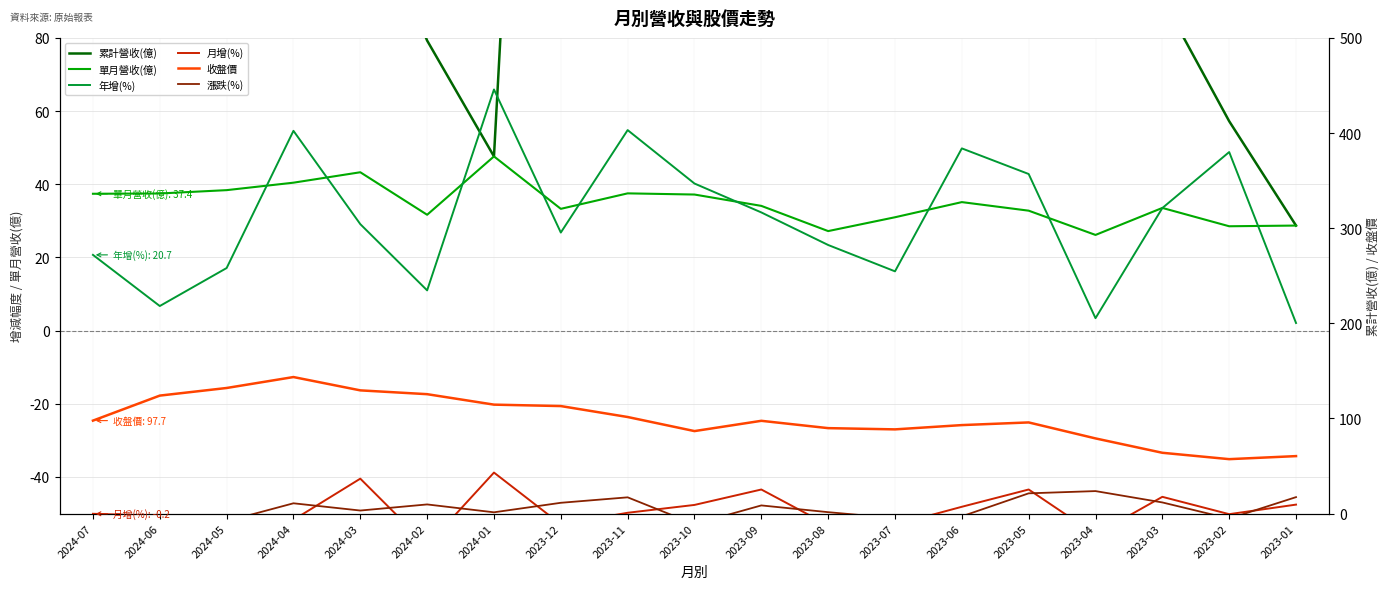

Where is the first local minimum for 漲跌(%)?

2024-05